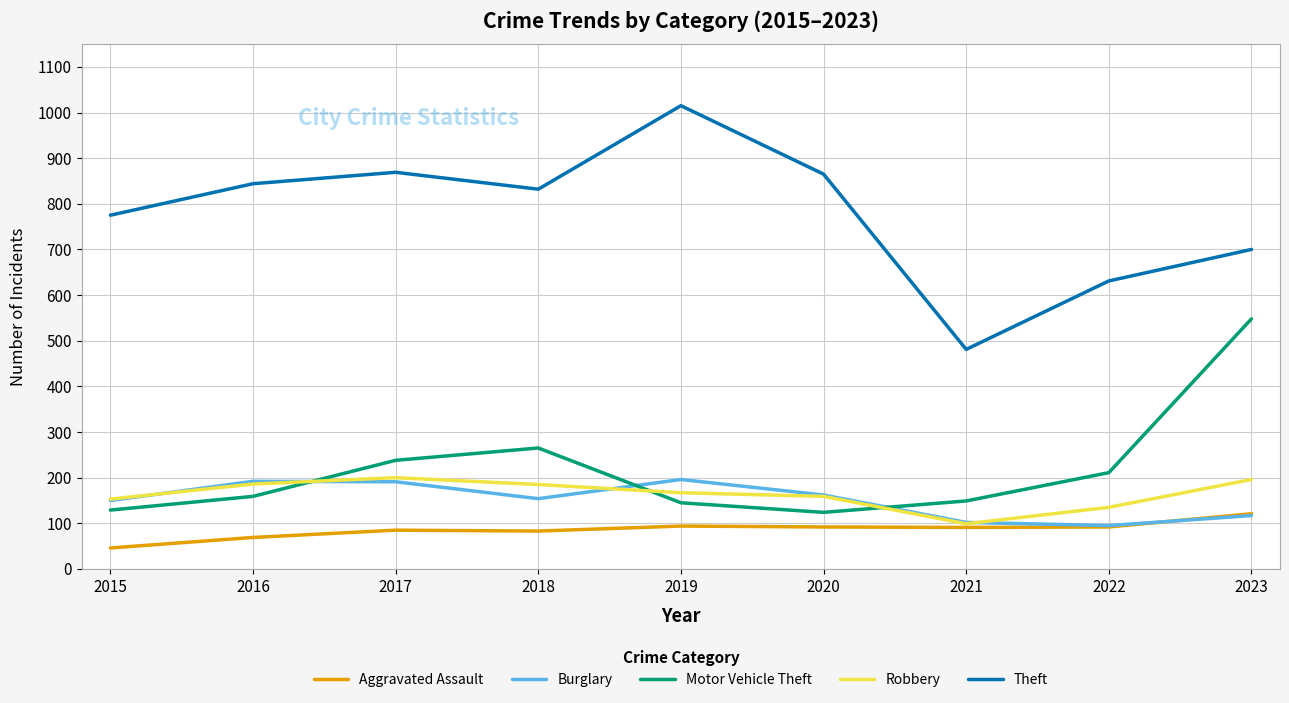

What is the lowest value of the Robbery series?

99